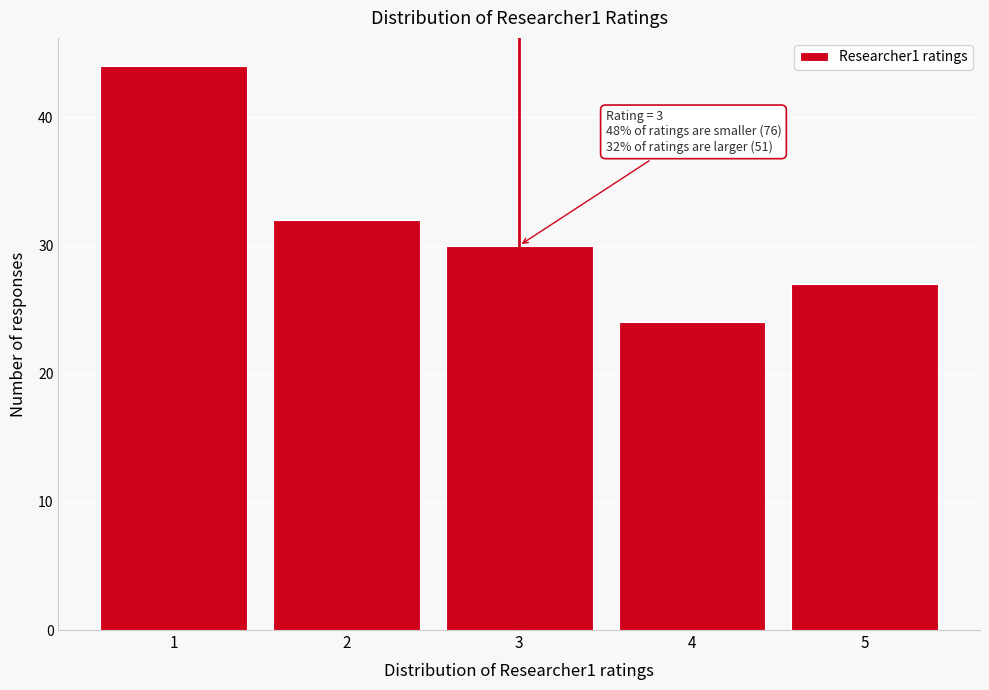

Which range on the x-axis has the tallest bar?

0.5 to 1.5